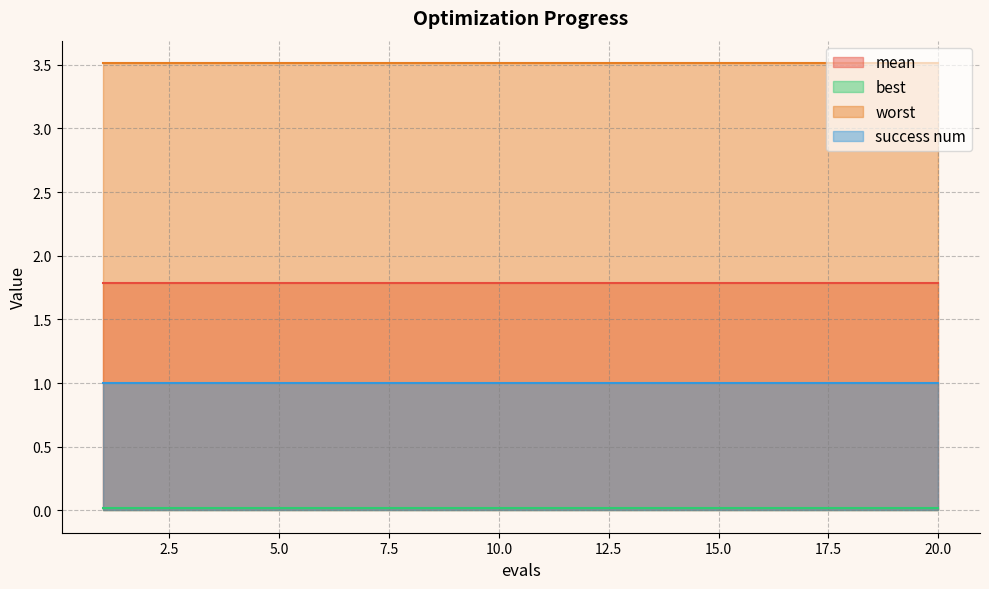

True or false: mean and success num cross at least once.

False